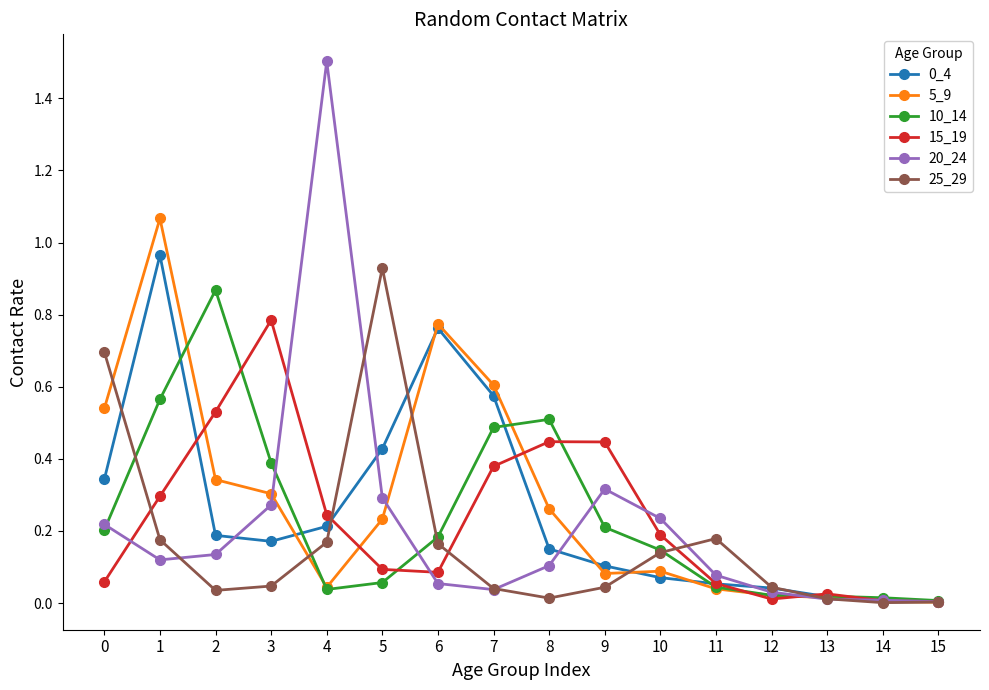

Which series has the widest spread of values?

20_24